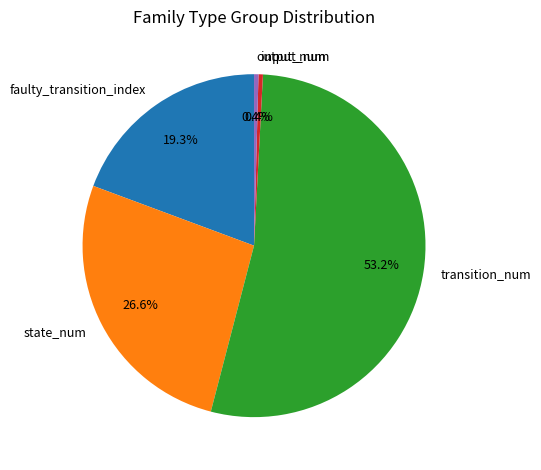

To the nearest percent, what is the difference between the largest and smallest slice percentages?

53%